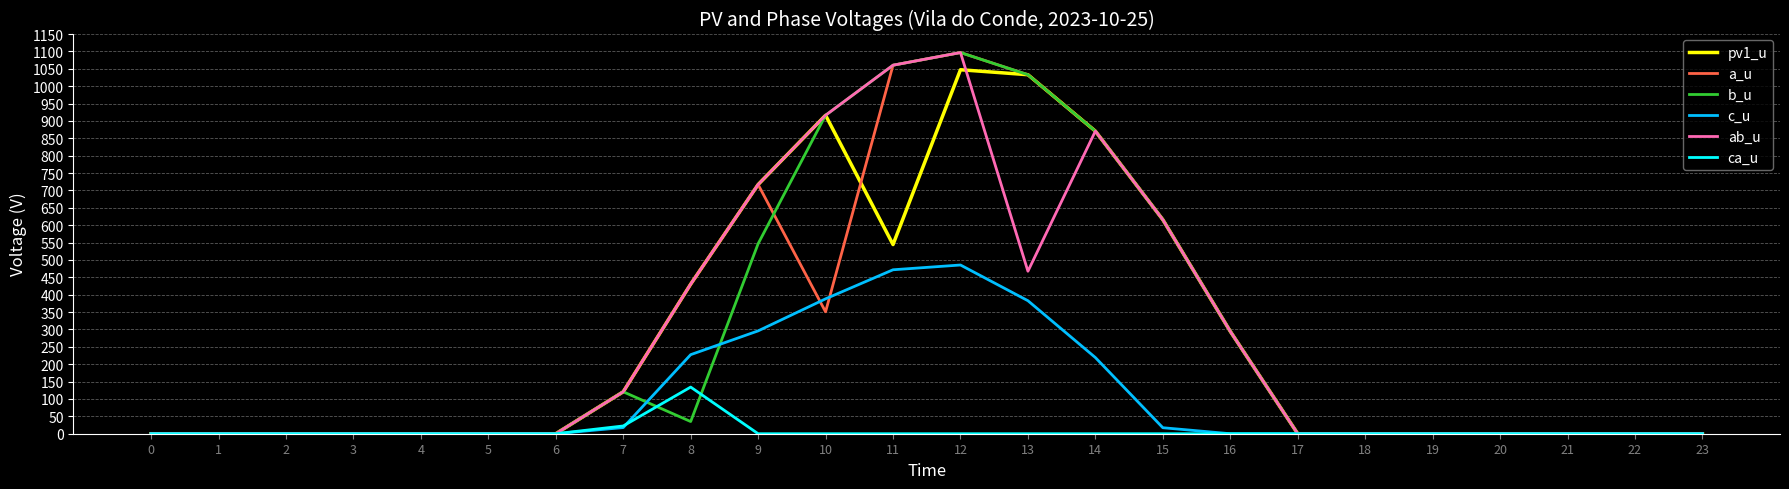

What is the greatest value displayed?

1096.7